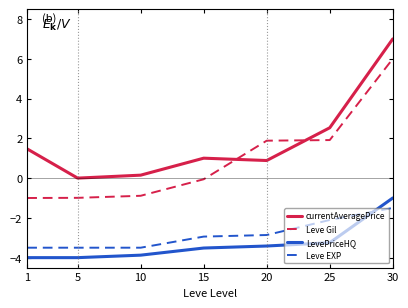

The LevePriceHQ series shows -3.5 at 15. True or false?

True